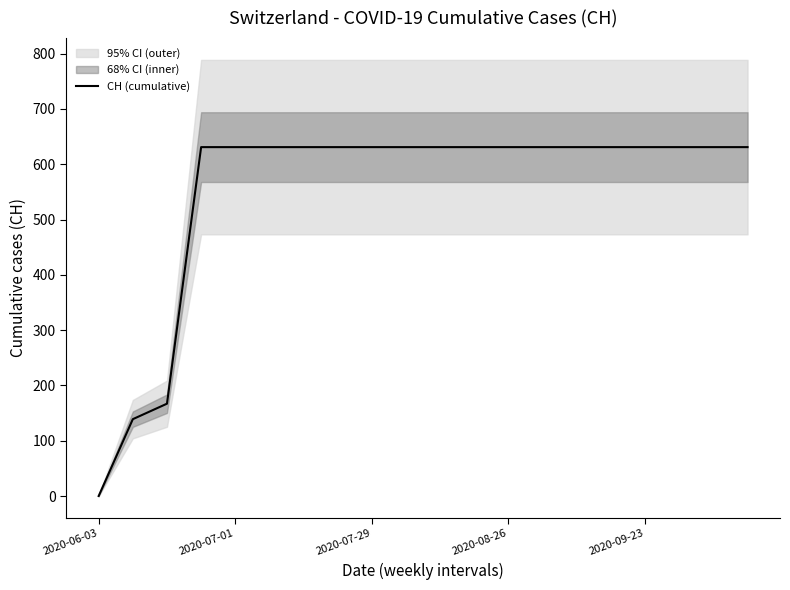

The CH (cumulative) series shows 631 at 2020-07-29. True or false?

True